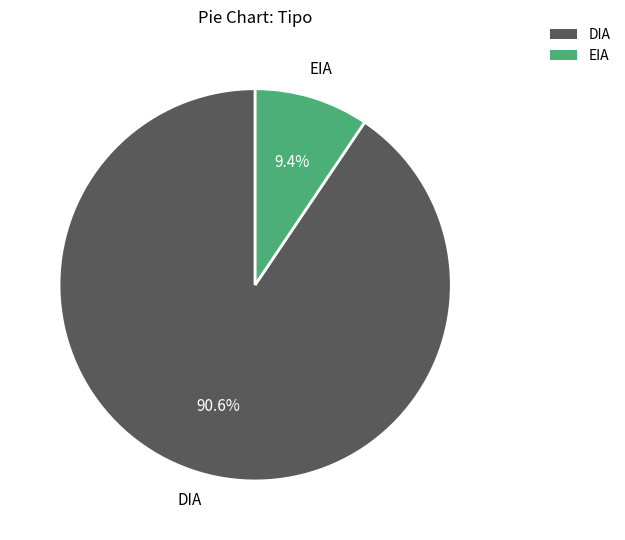

To the nearest percent, what portion does EIA represent?

9%